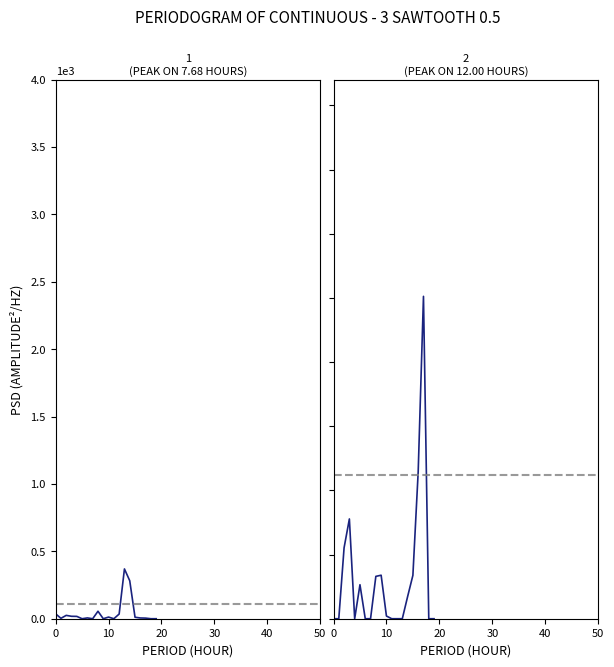

Between 18 and 11, which is larger?

18